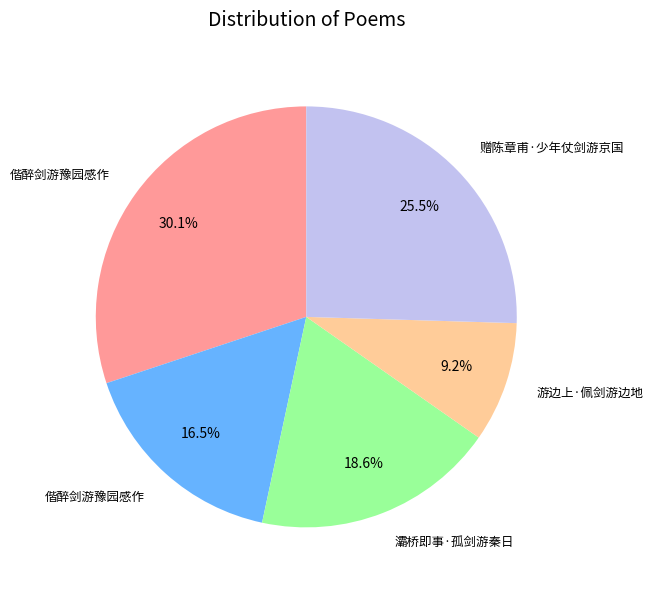

Is there a majority slice in this chart?

No